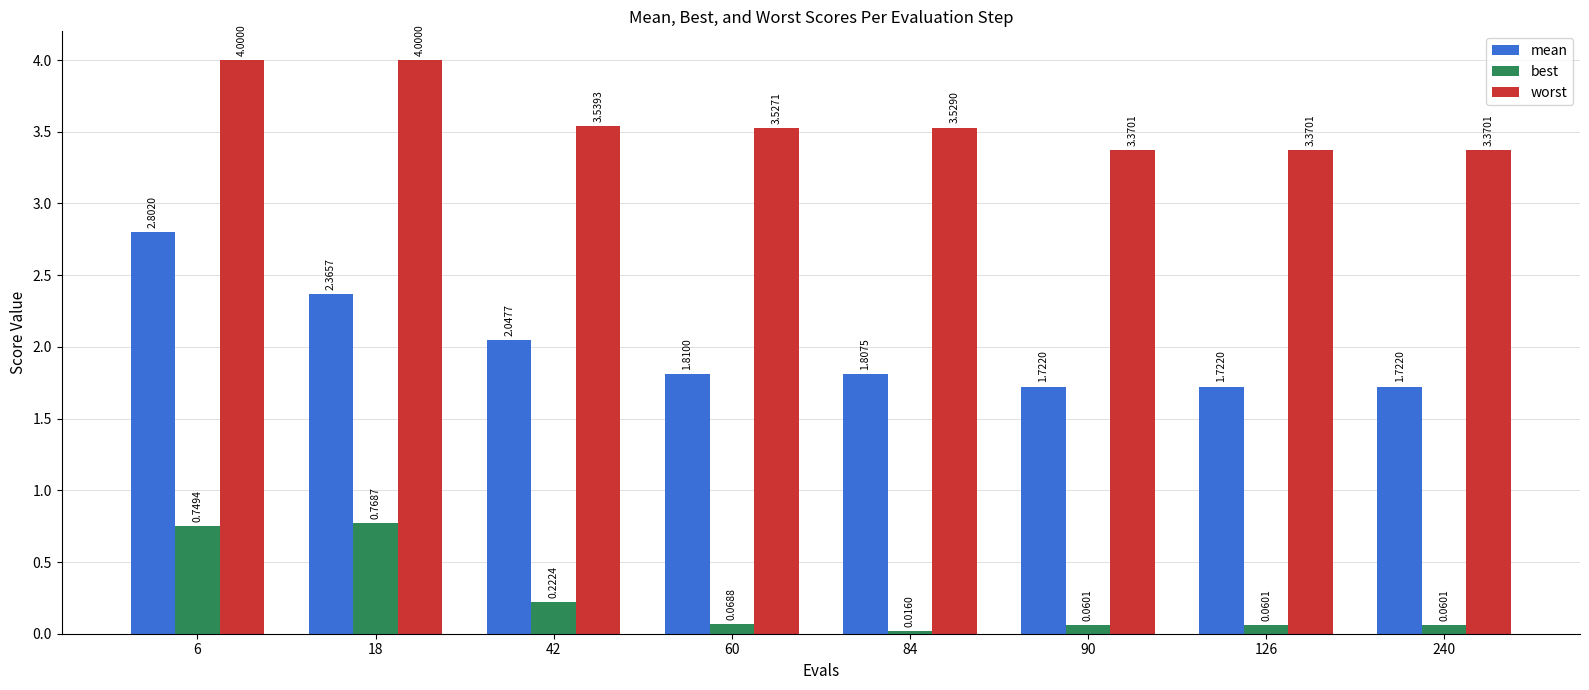

What are all the series names shown in the legend?

mean, best, worst